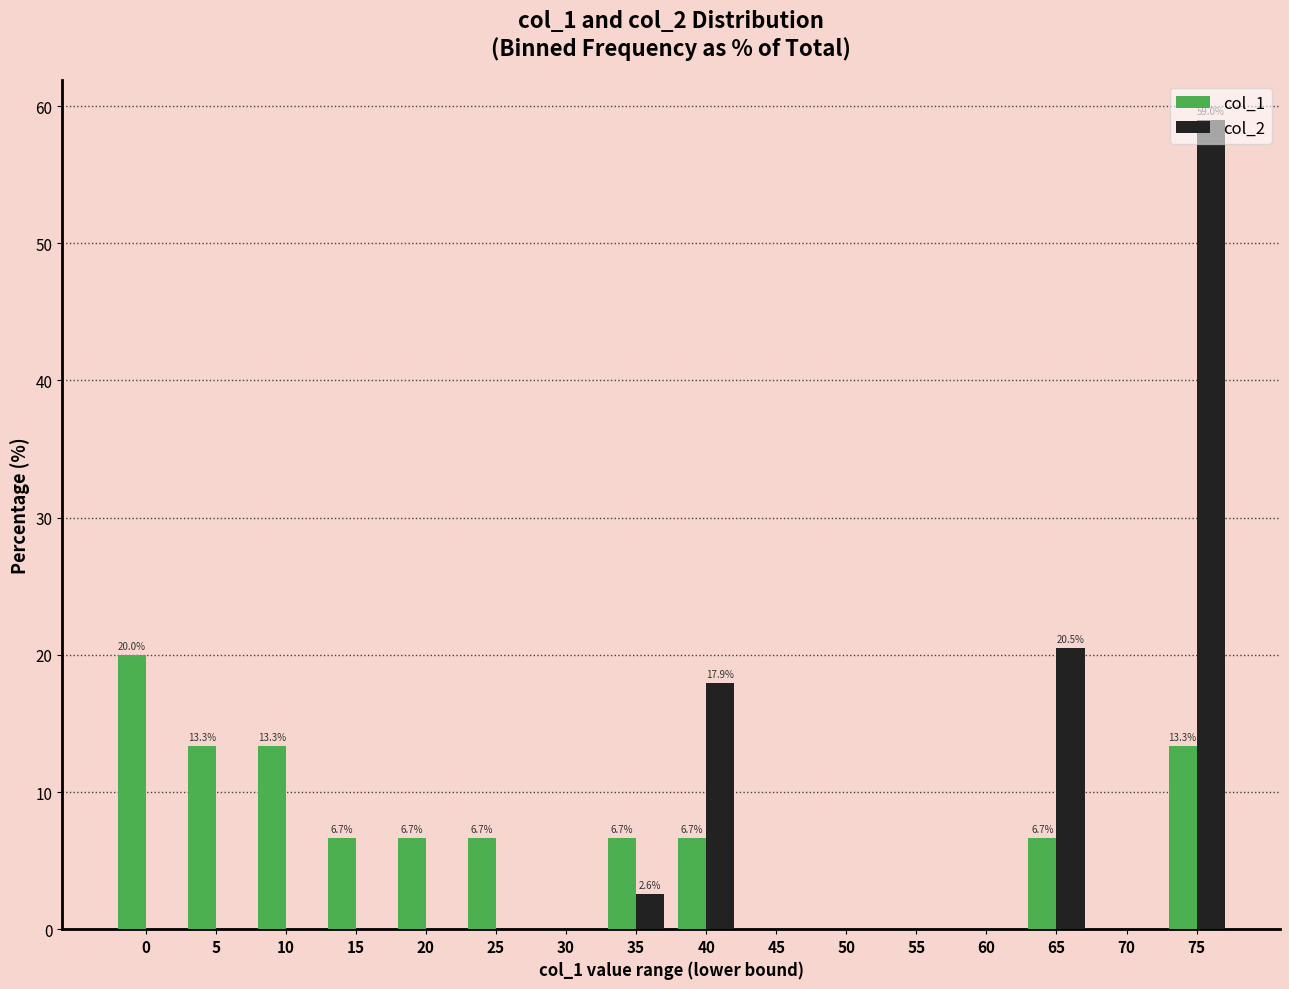

At which category does the chart reach its peak across all series?

75